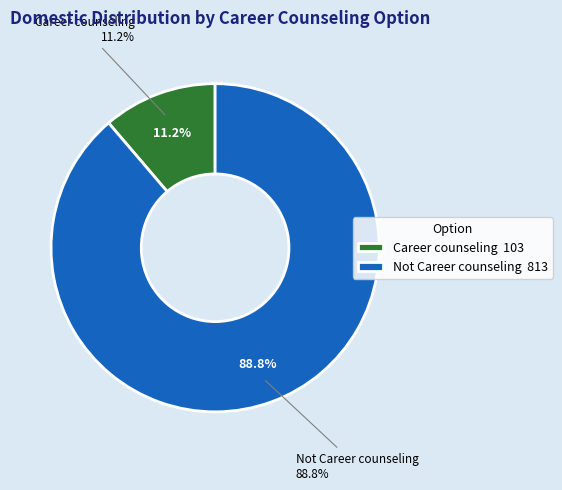

Rank the categories by value from highest to lowest.

Not Career counseling, Career counseling